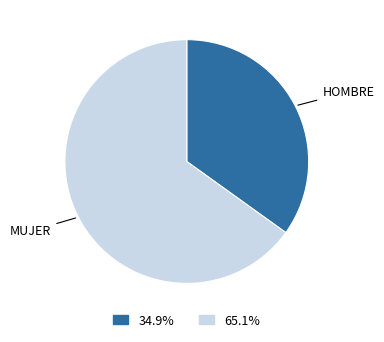

How many segments does this pie chart have?

2